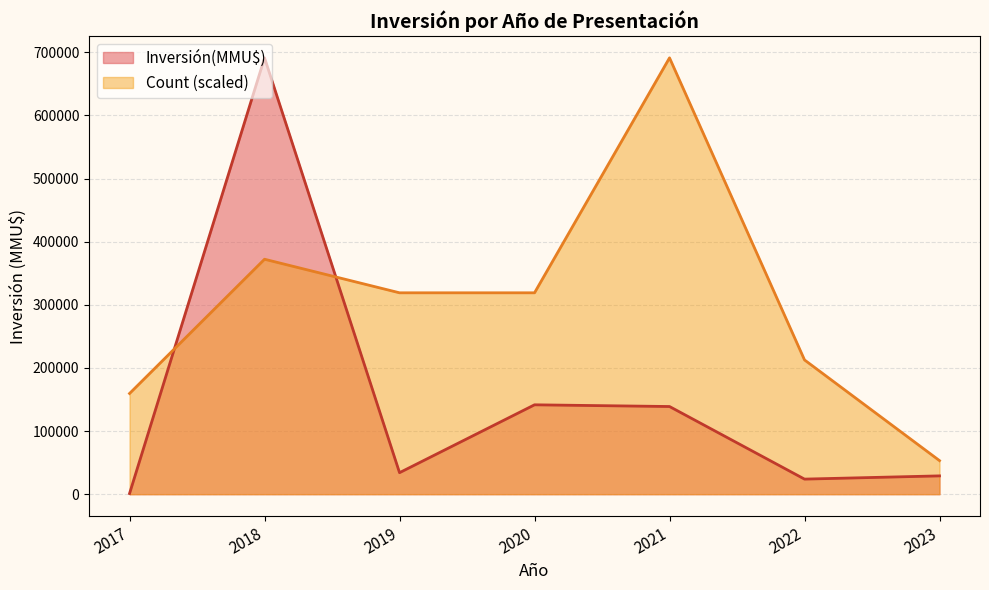

The value of Count (scaled) at 2021 is 986629.4. True or false?

False